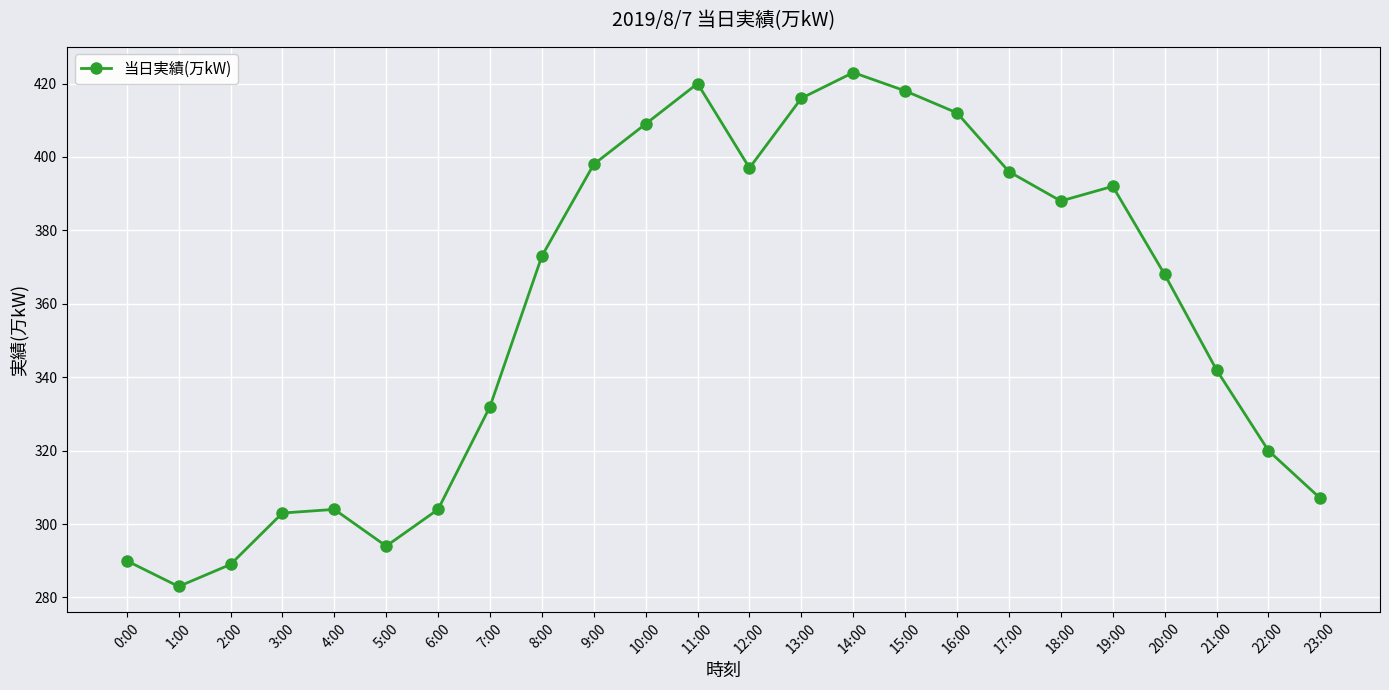

What is the minimum value shown in the chart?

283